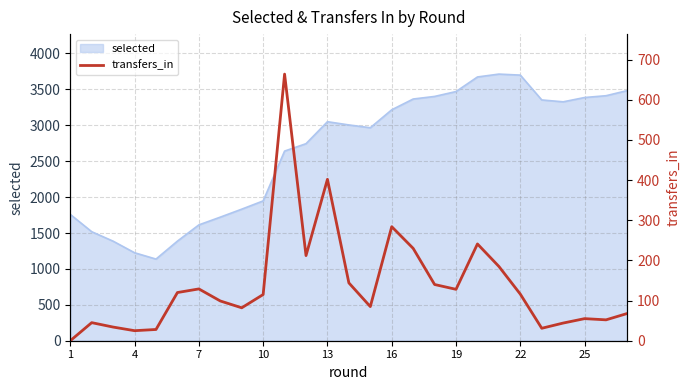

True or false: the data has more than 2 interior local peaks.

True